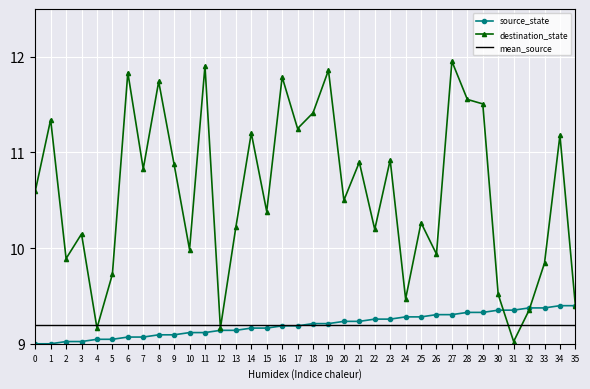

The value of source_state at 12 is 9.1. True or false?

True